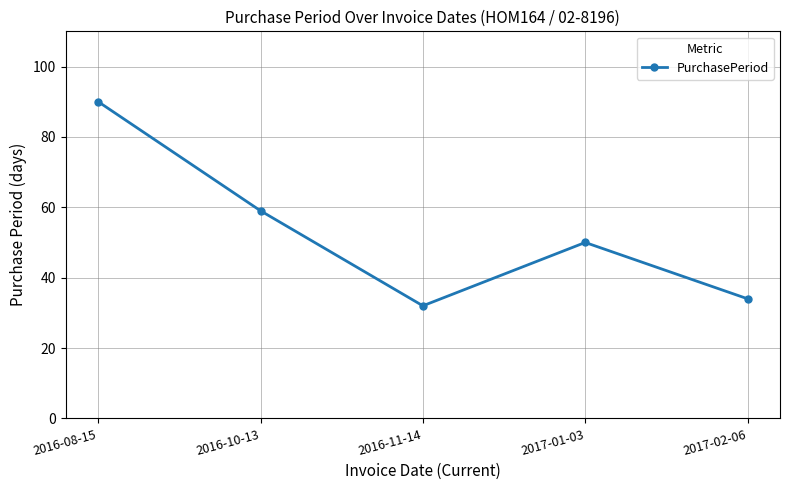

Does the chart display data point markers on the line(s)?

Yes